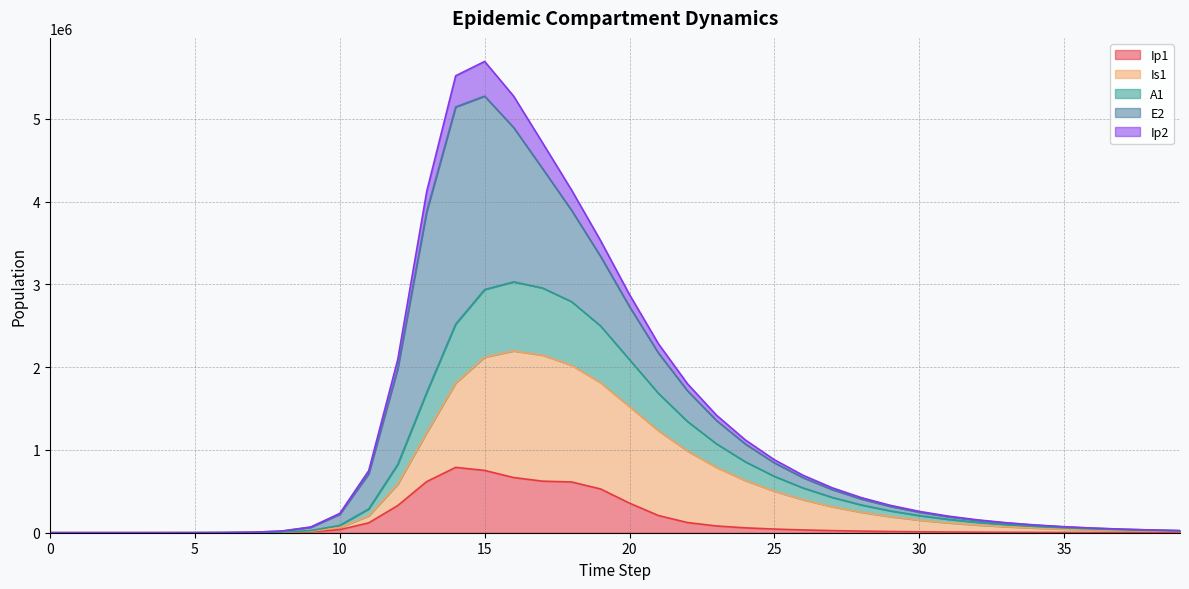

What is the difference between the A1 values at 6 and 28?

335111.4